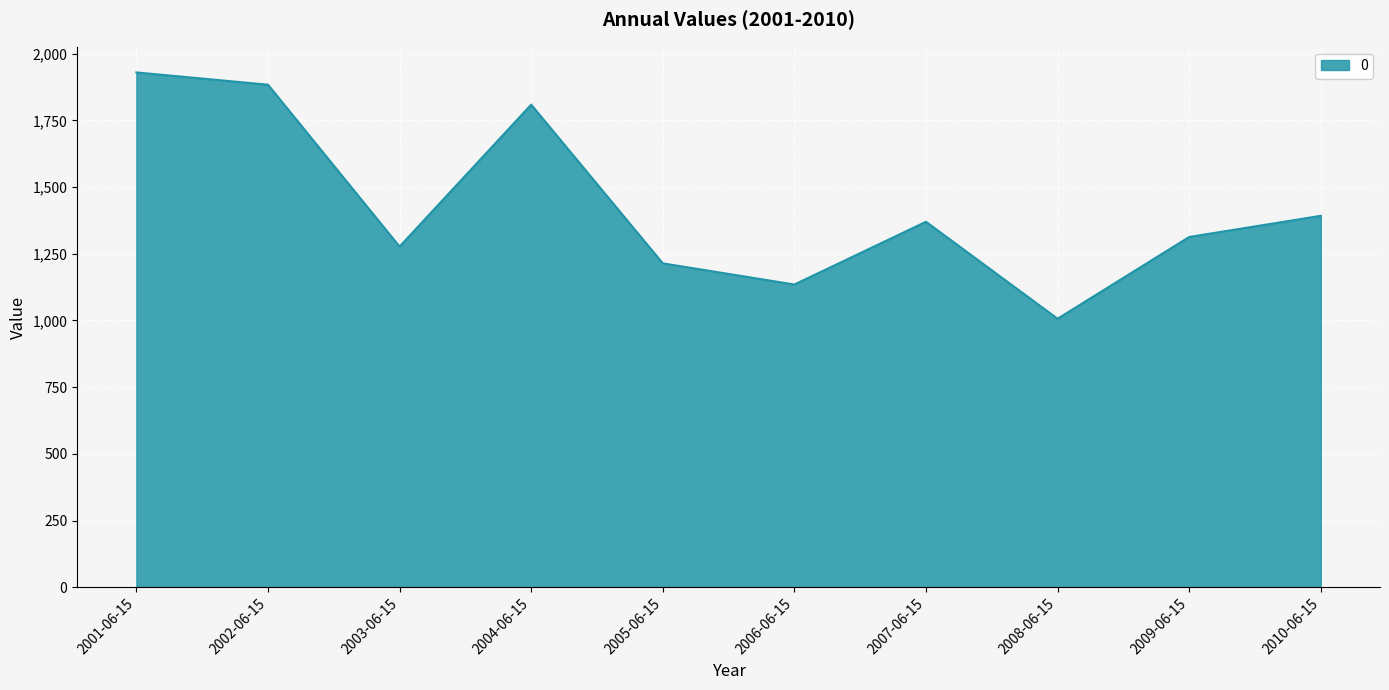

What is the sum of all values?

14328.1